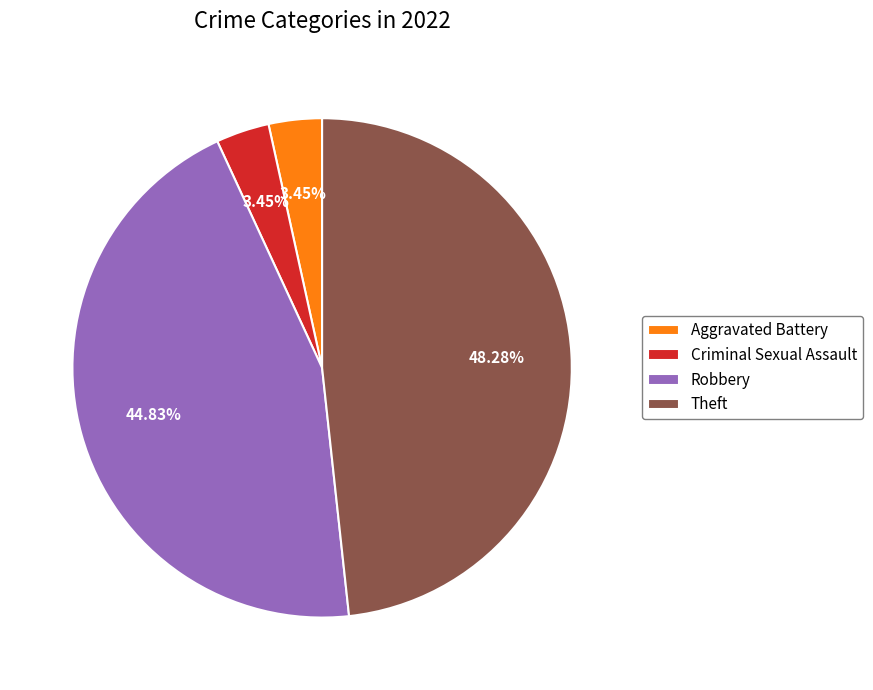

Is the sum of Theft and Robbery greater than half?

Yes